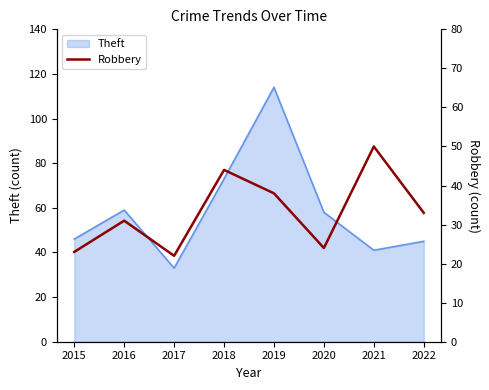

Which category has the highest value in the Theft series?

2019